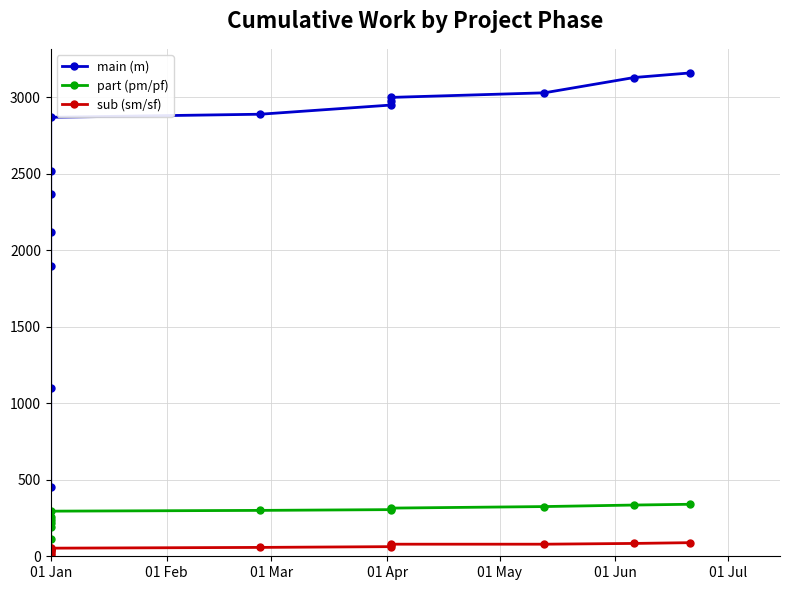

True or false: sub (sm/sf) has more than 2 interior local peaks.

False